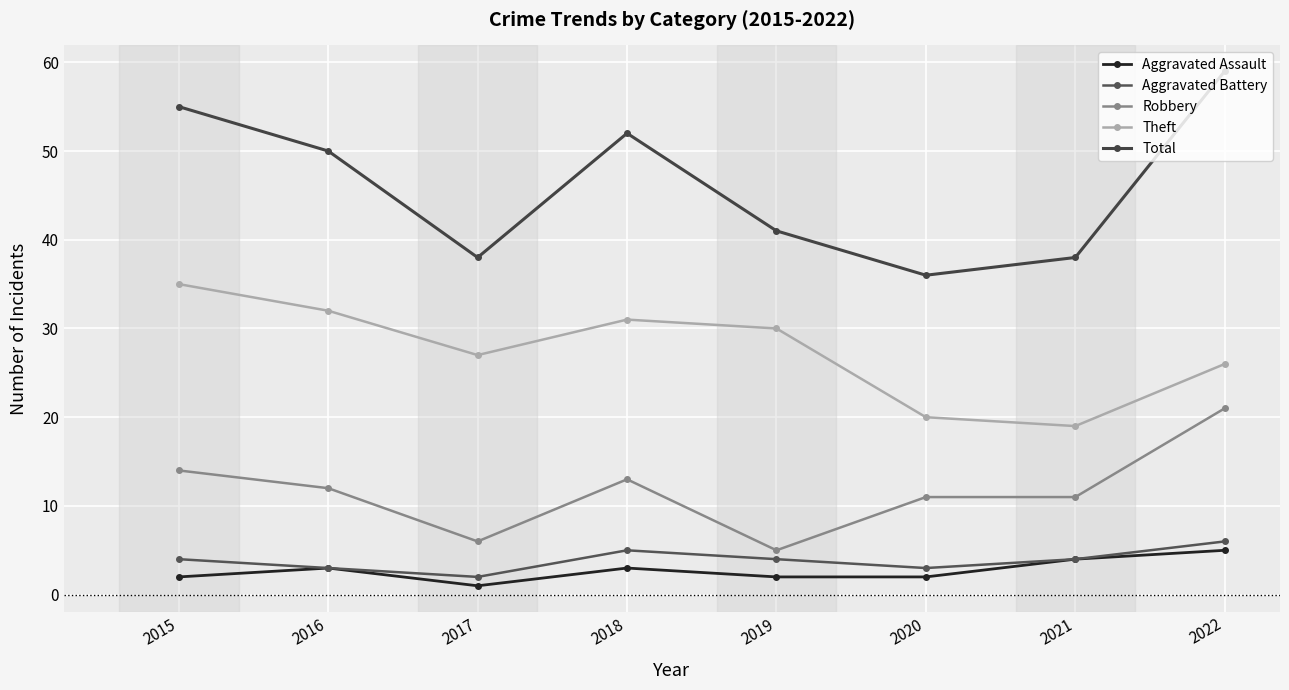

What is the difference between the Aggravated Assault values at 2016 and 2015?

1